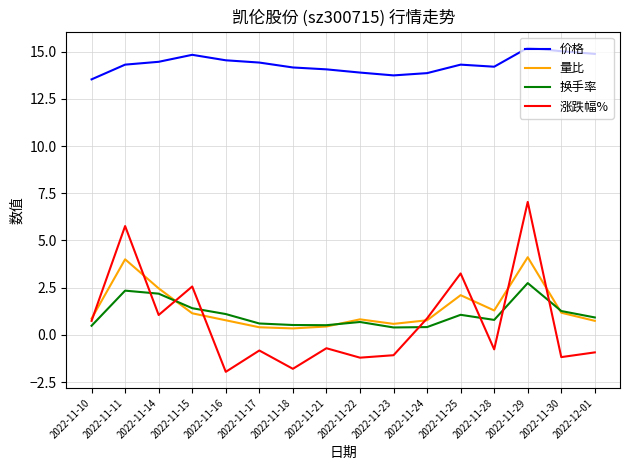

True or false: 涨跌幅% and 价格 cross at least once.

False